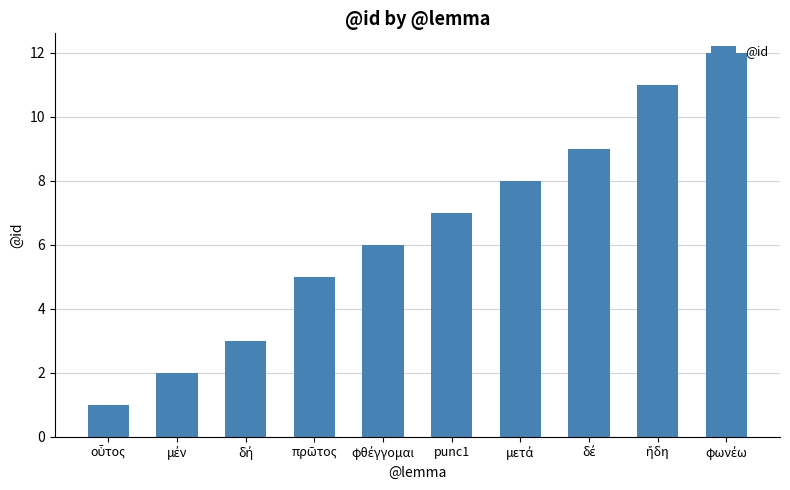

What is the maximum value shown in the chart?

12